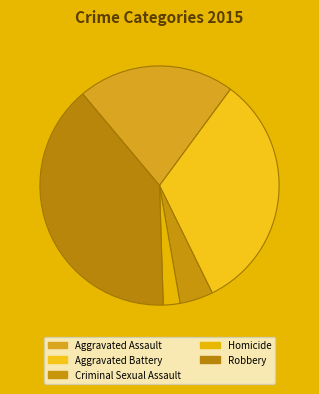

Which category has the smallest portion of the pie?

Homicide